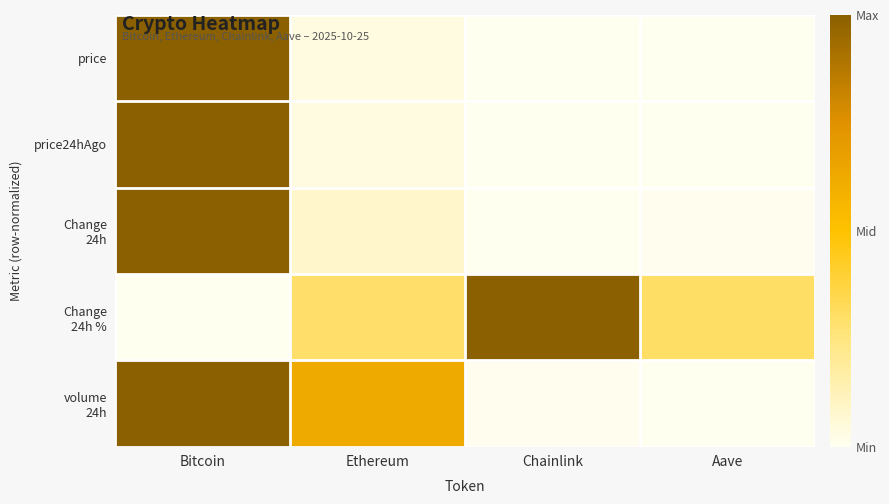

Rank the series by their maximum value, from highest to lowest.

price, price24hAgo, Change 24h, Change 24h %, volume 24h